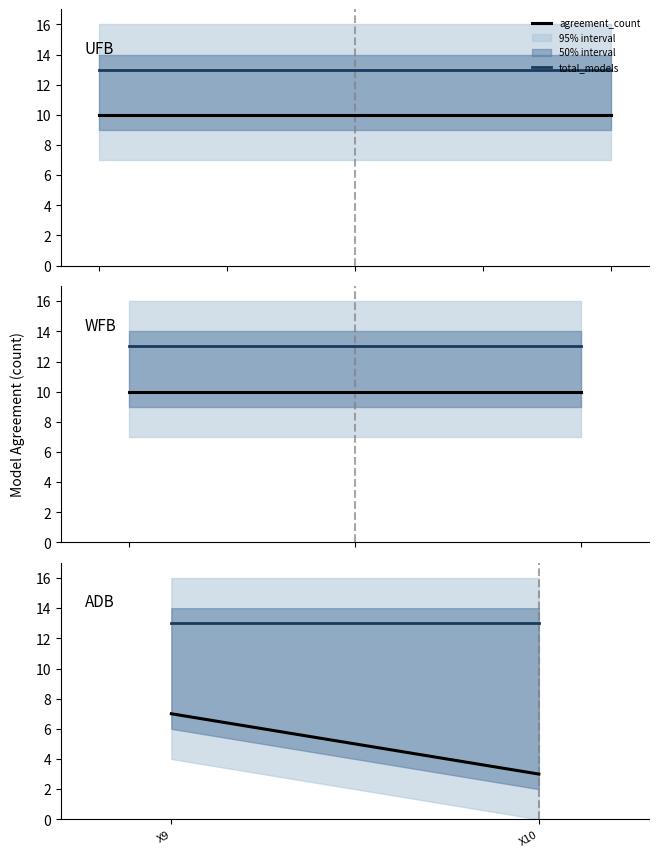

What is the sum of all total_models values?

26